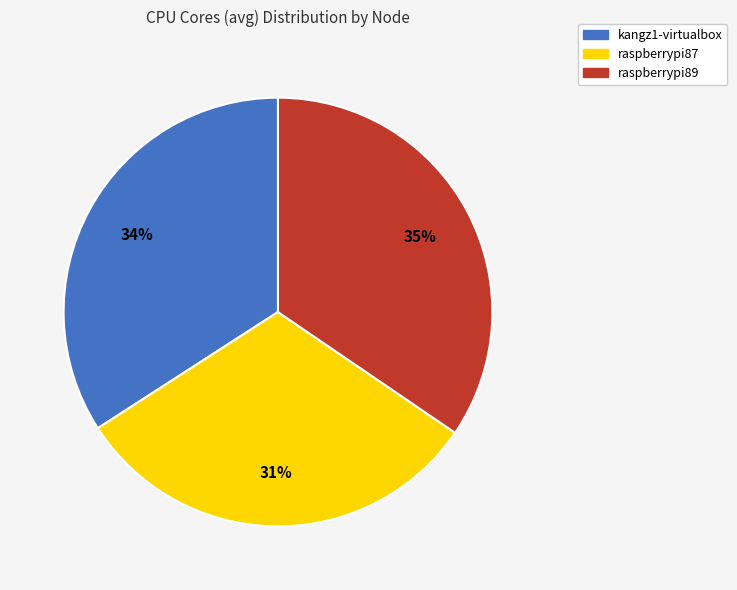

To the nearest percent, what is the combined percentage of raspberrypi89 and kangz1-virtualbox?

69%